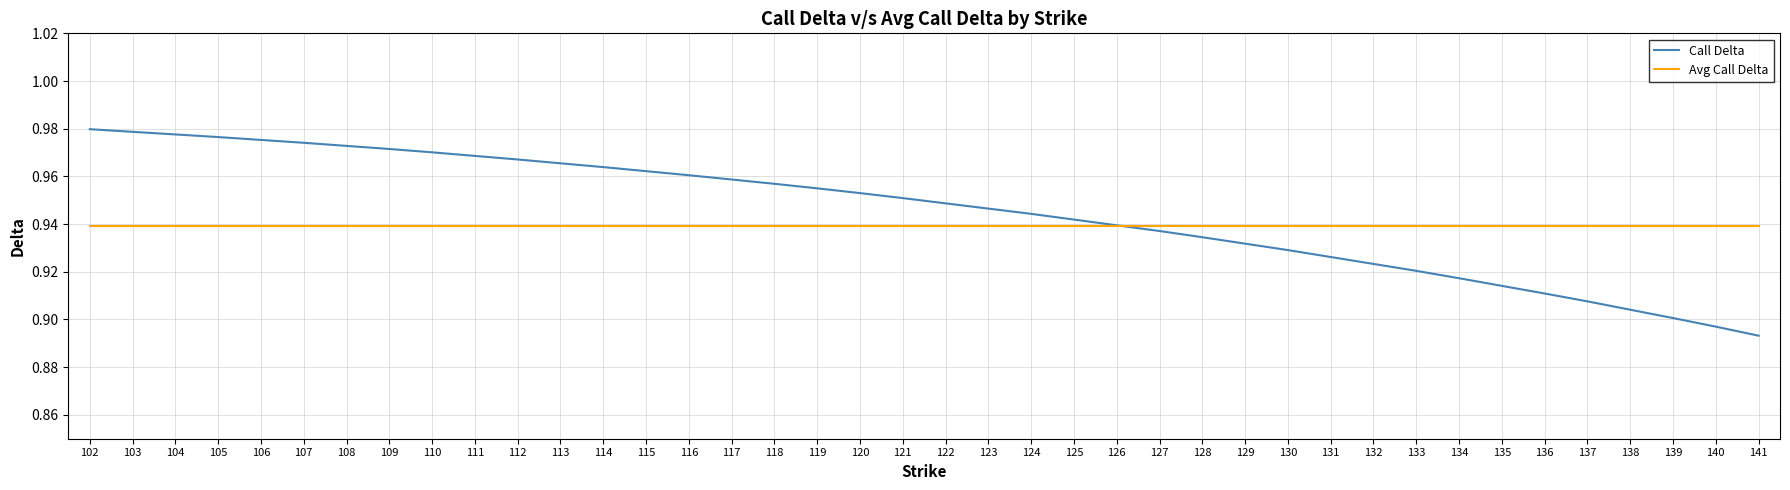

How many times do Avg Call Delta and Call Delta cross each other?

1